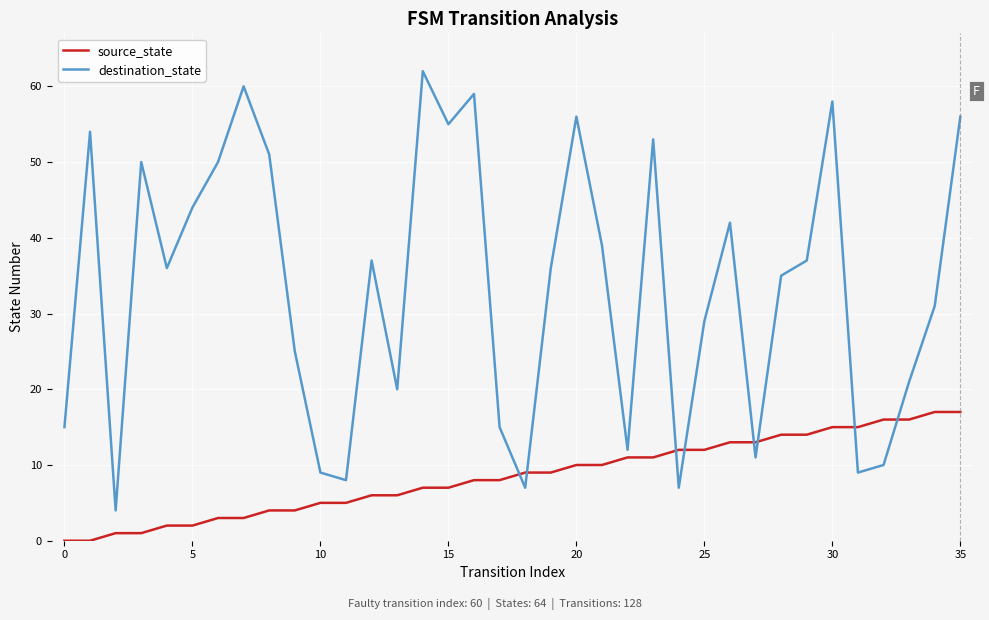

Which series has the widest spread of values?

destination_state